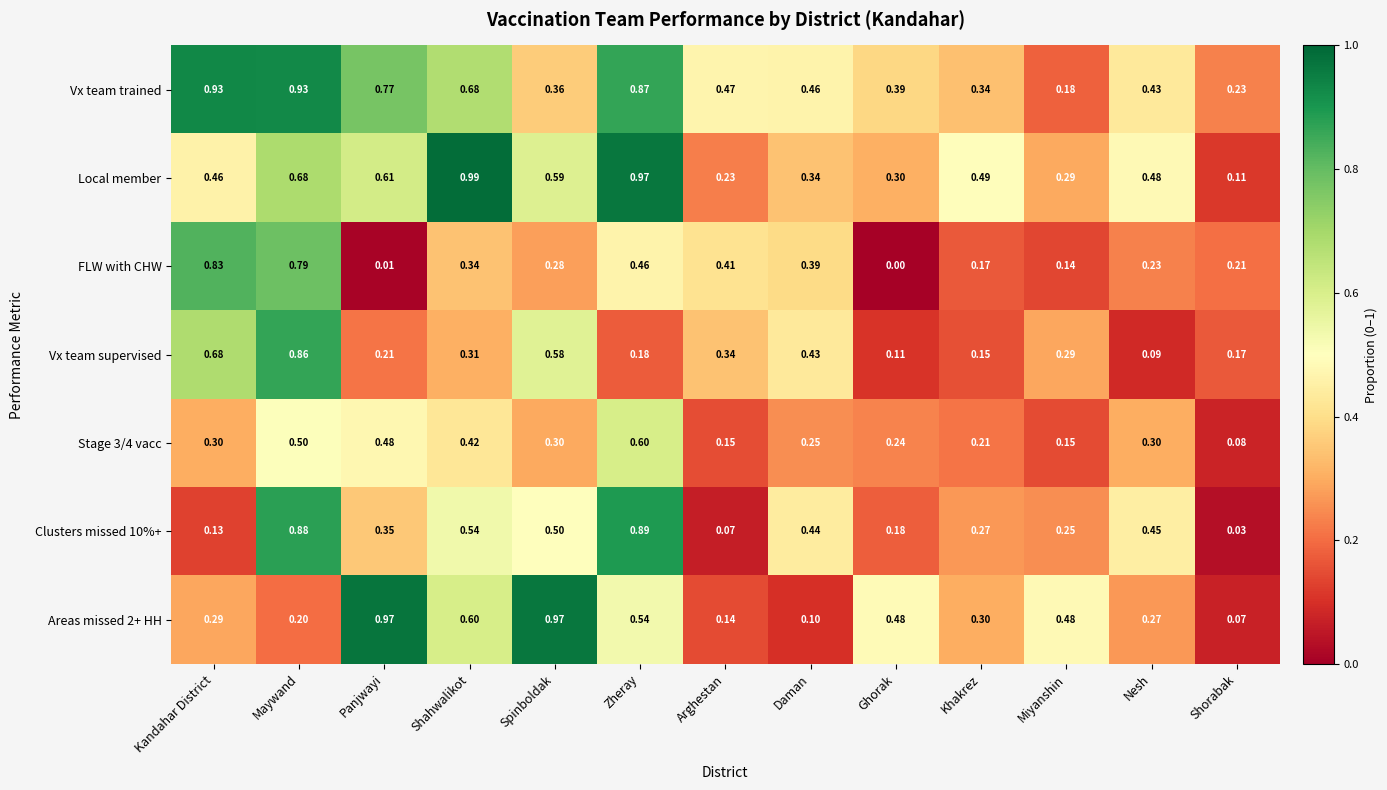

At which category does the chart reach its peak across all series?

Shahwalikot